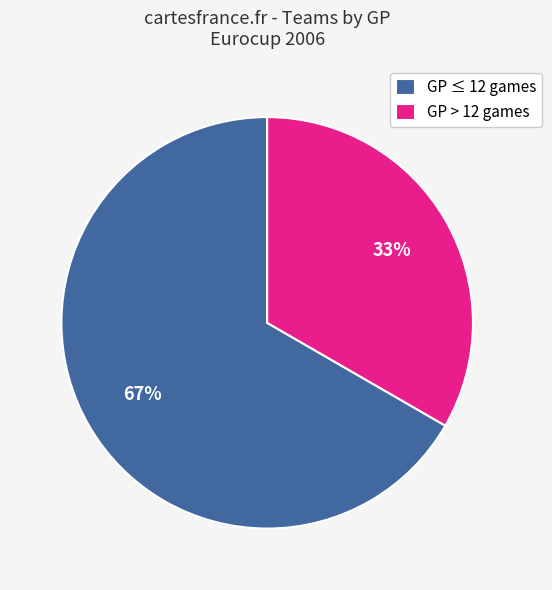

Which slice is the largest?

GP ≤ 12 games